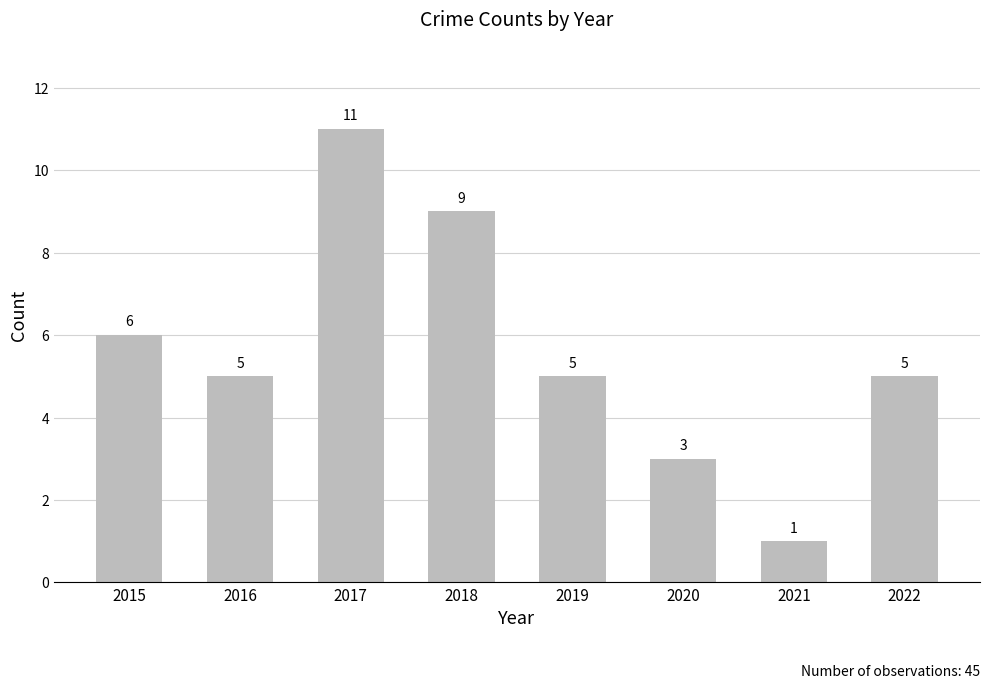

At which category does the chart reach its minimum across all series?

2021